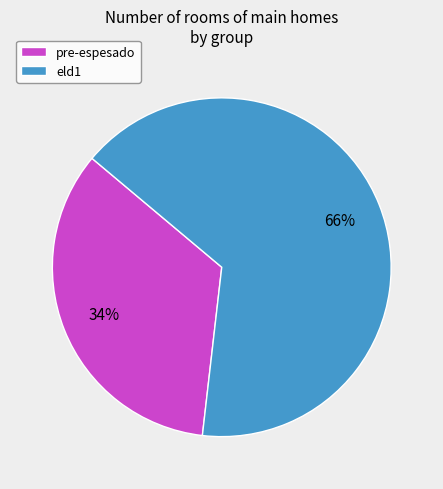

What is the majority slice?

eld1